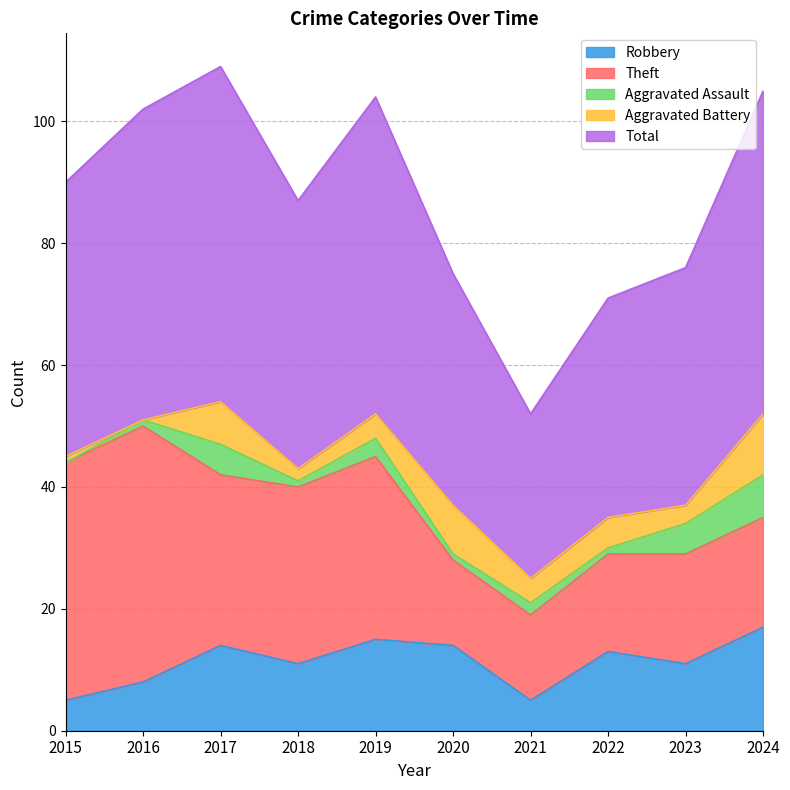

At which category does the chart reach its minimum across all series?

2015